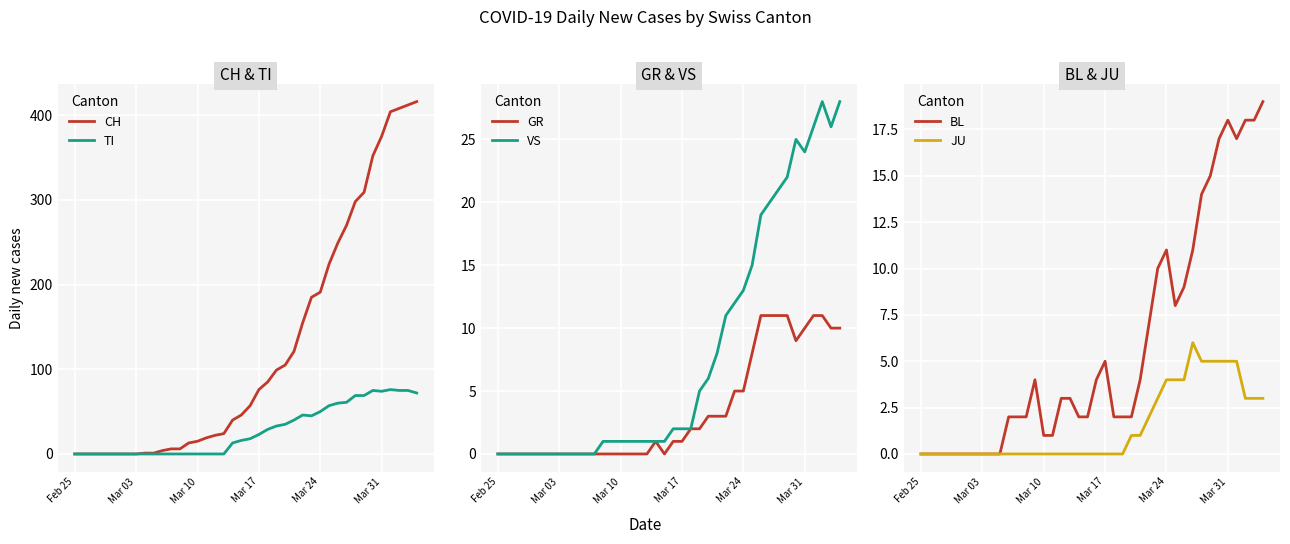

How many positive values does the BL series have?

30